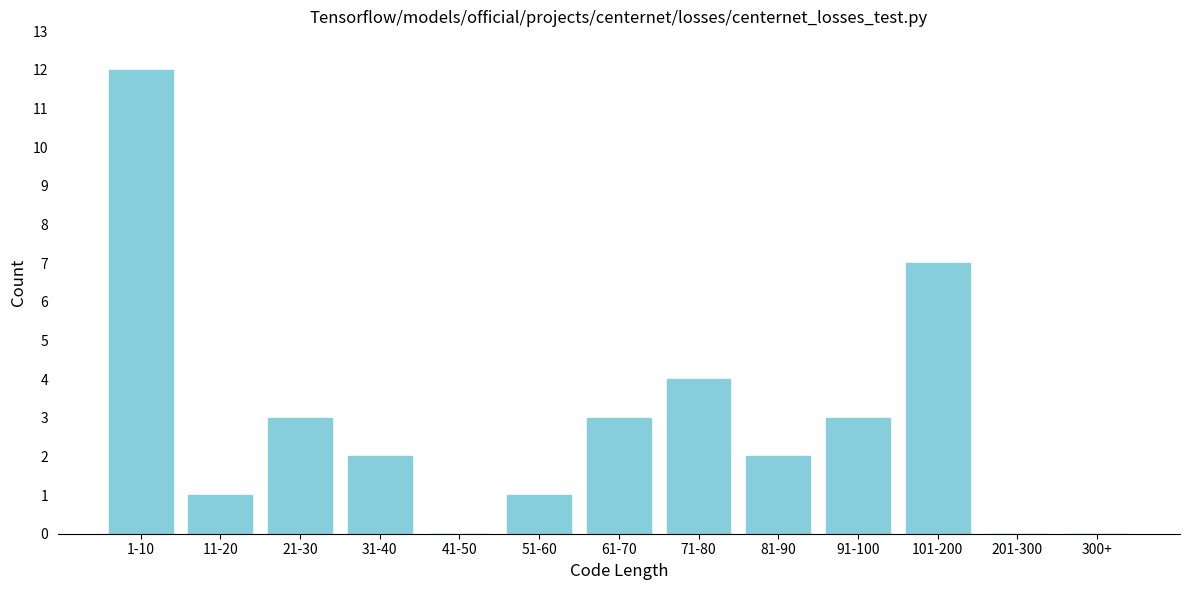

Reading left to right, extract all data points from this chart.

1-10=12	11-20=1	21-30=3	31-40=2	41-50=0	51-60=1	61-70=3	71-80=4	81-90=2	91-100=3	101-200=7	201-300=0	300+=0